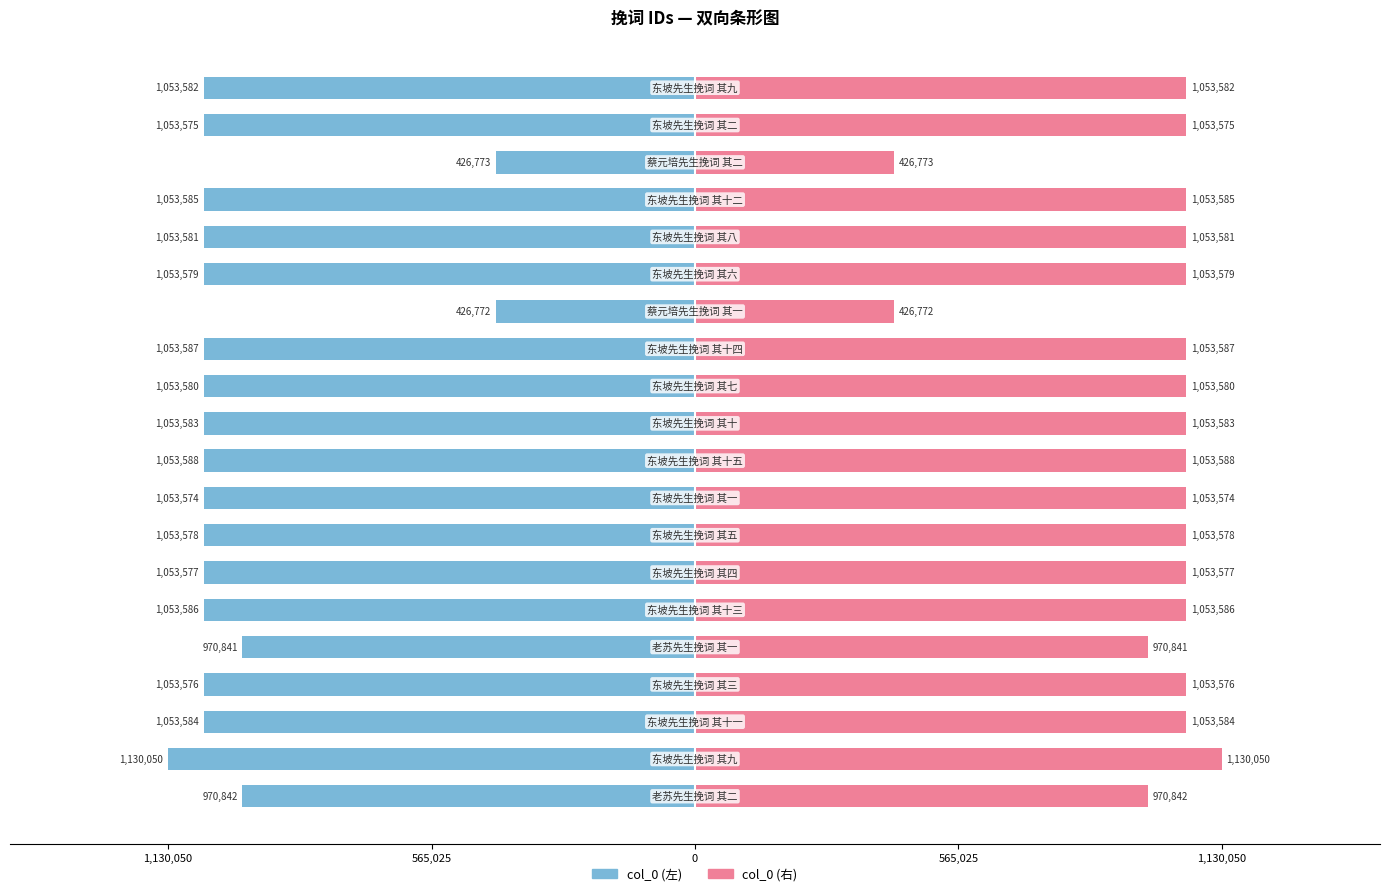

Which has a higher value, 18 or 1,130,050?

1,130,050